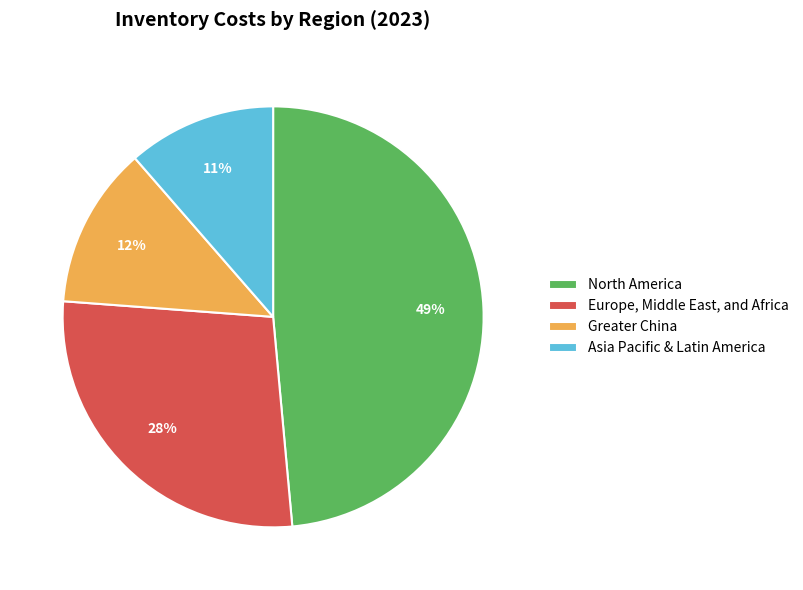

To the nearest percent, what is the average slice percentage?

25%